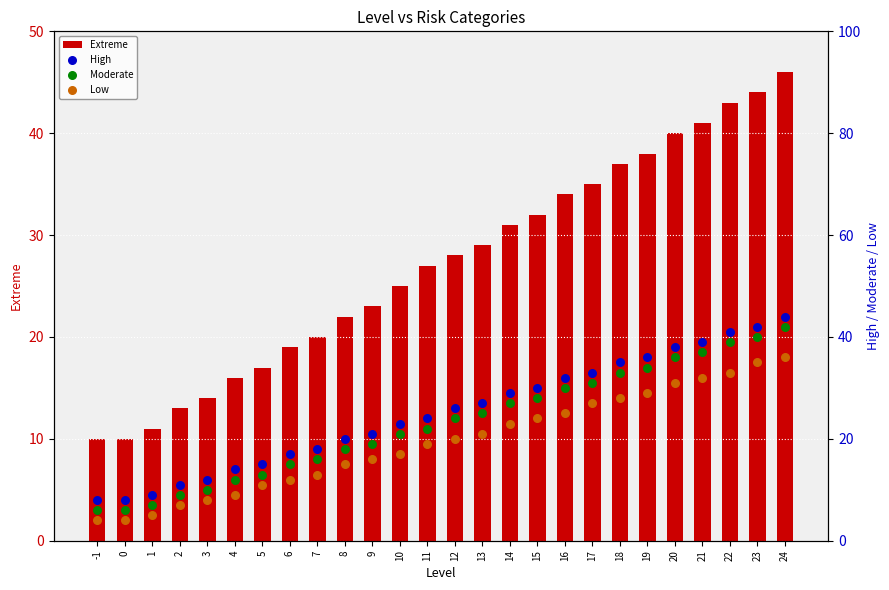

At which category is the sum across all series the highest?

24